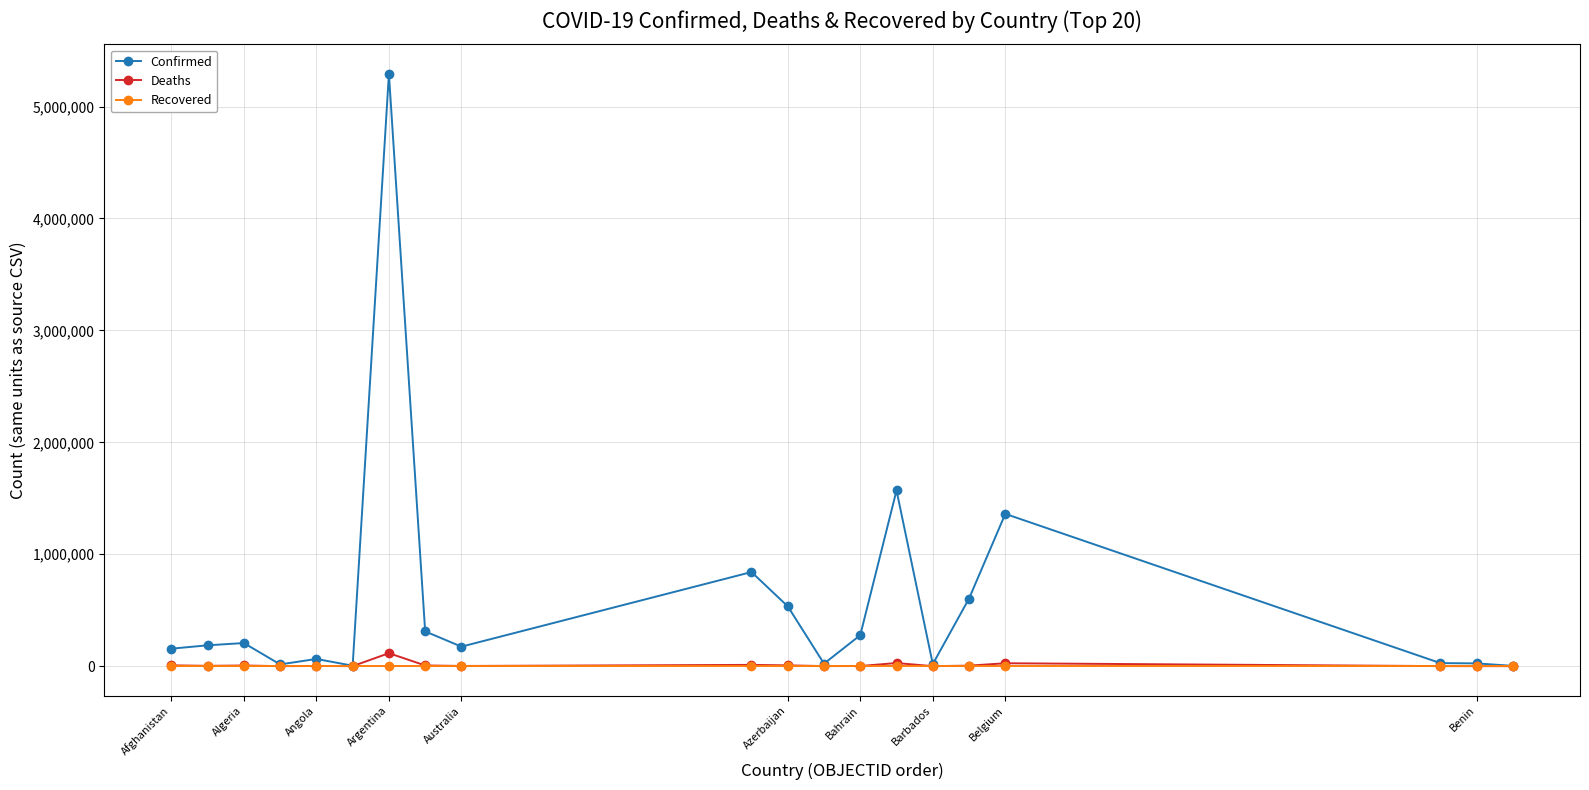

At how many categories does at least one series exceed 776460?

4